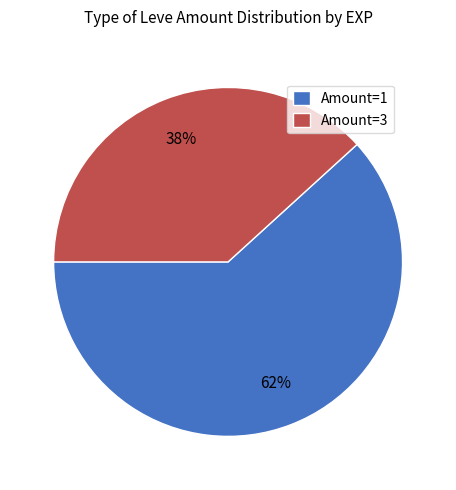

Does any single category account for the majority?

Yes